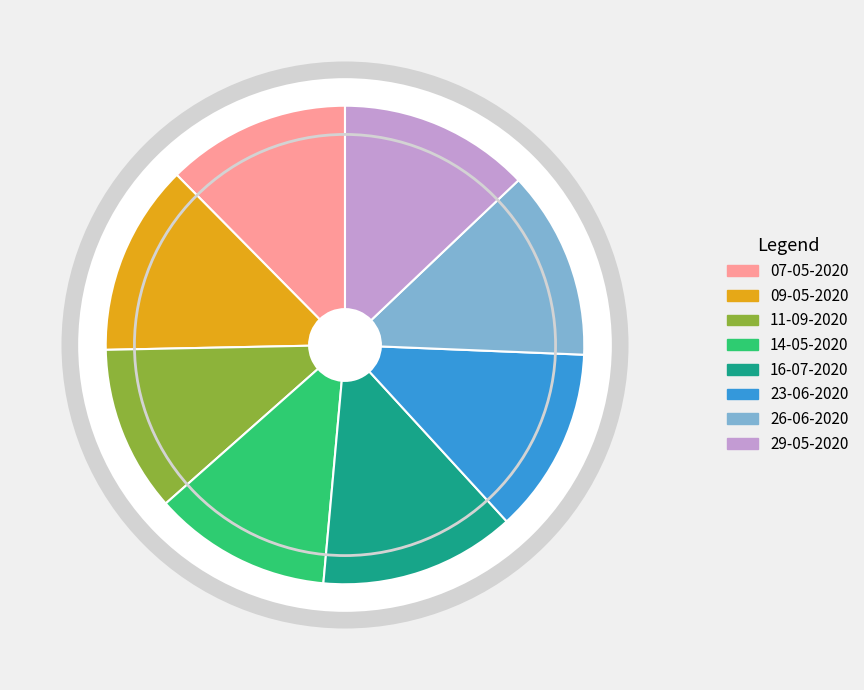

Is the sum of 14-05-2020 and 11-09-2020 greater than half?

No